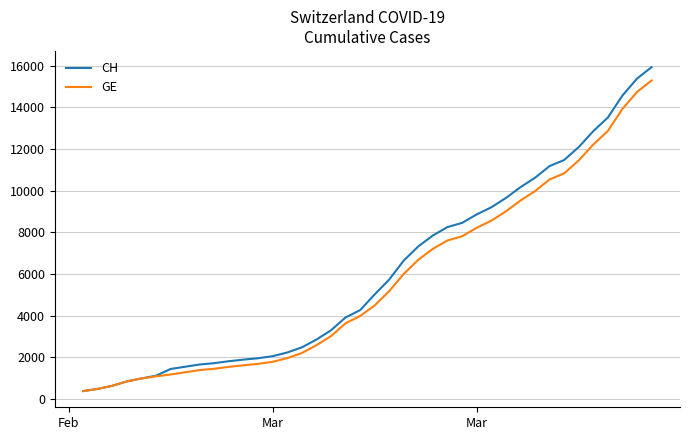

What are all the series names shown in the legend?

CH, GE